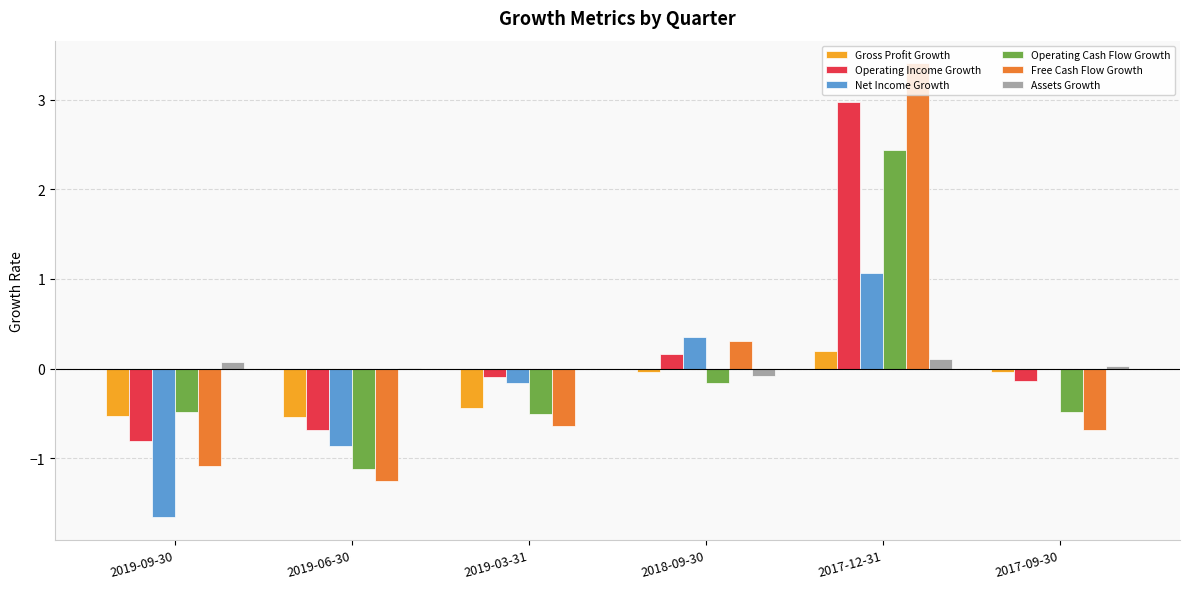

What is the average value of the Gross Profit Growth series?

-0.2